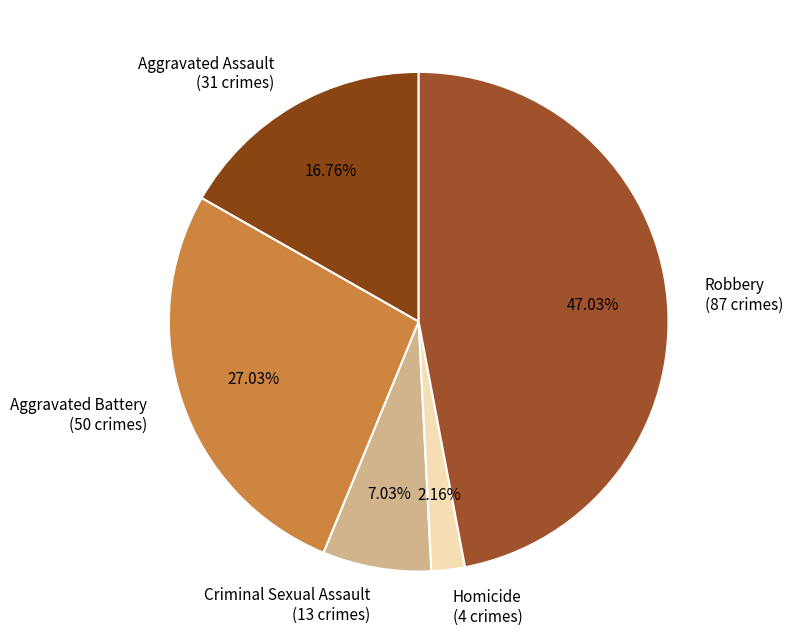

Is there a majority slice in this chart?

No